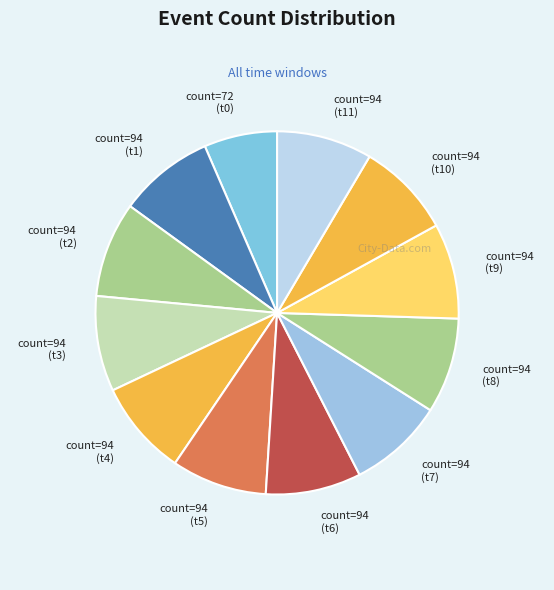

What is the ratio of the value at count=94 (t10) to the value at count=94 (t1)?

1.0